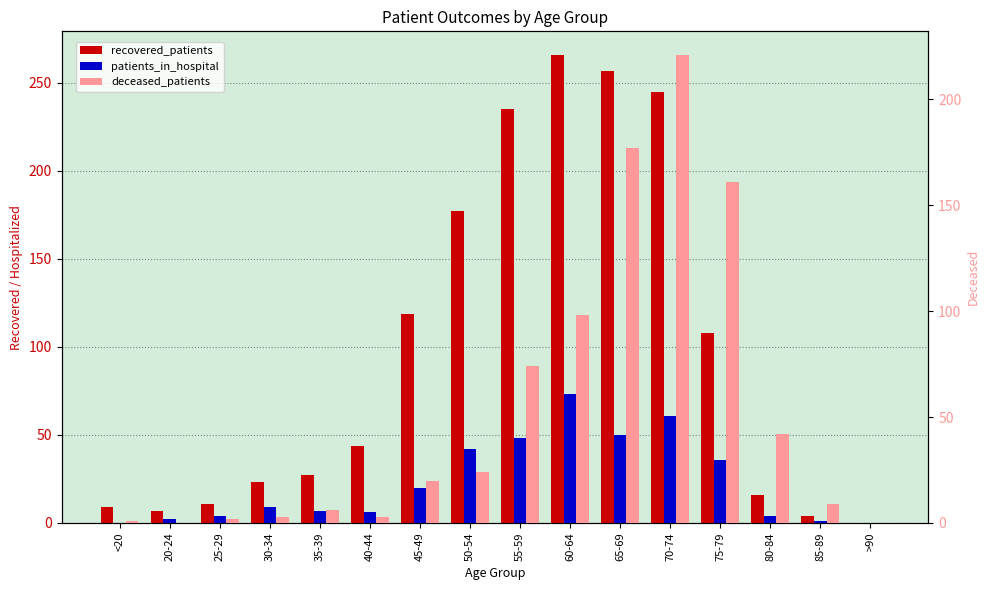

Rank the series by their maximum value, from lowest to highest.

patients_in_hospital, deceased_patients, recovered_patients